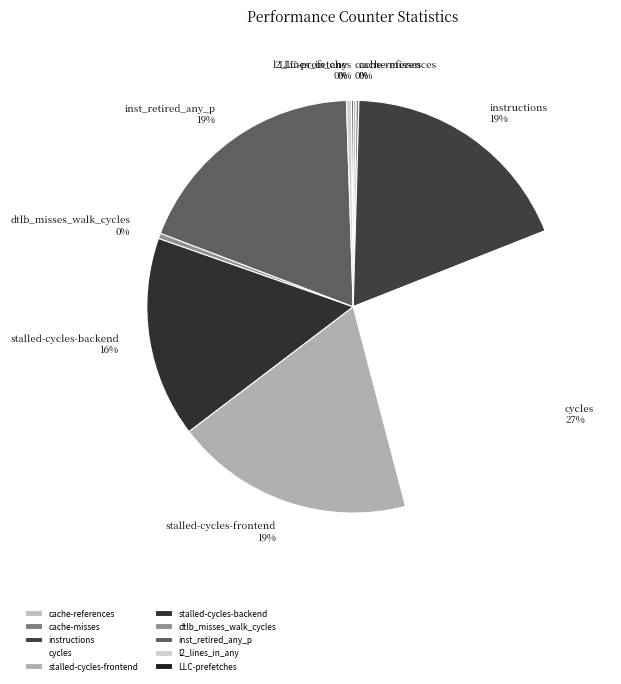

Which slice is the largest?

cycles